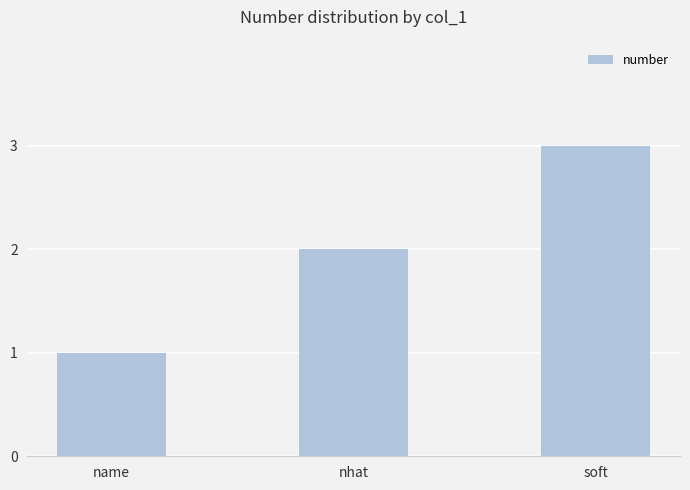

How many data points are less than 2?

1